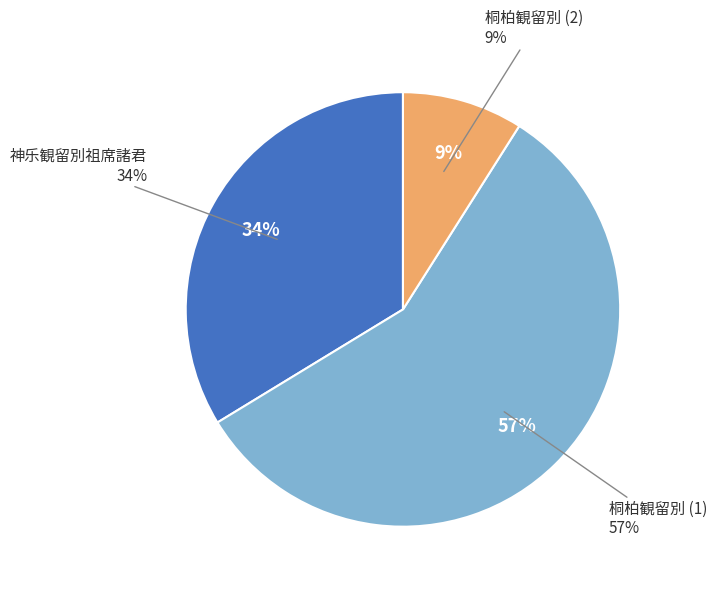

What percentage is the 桐柏观留别  slice, to the nearest percent?

9%